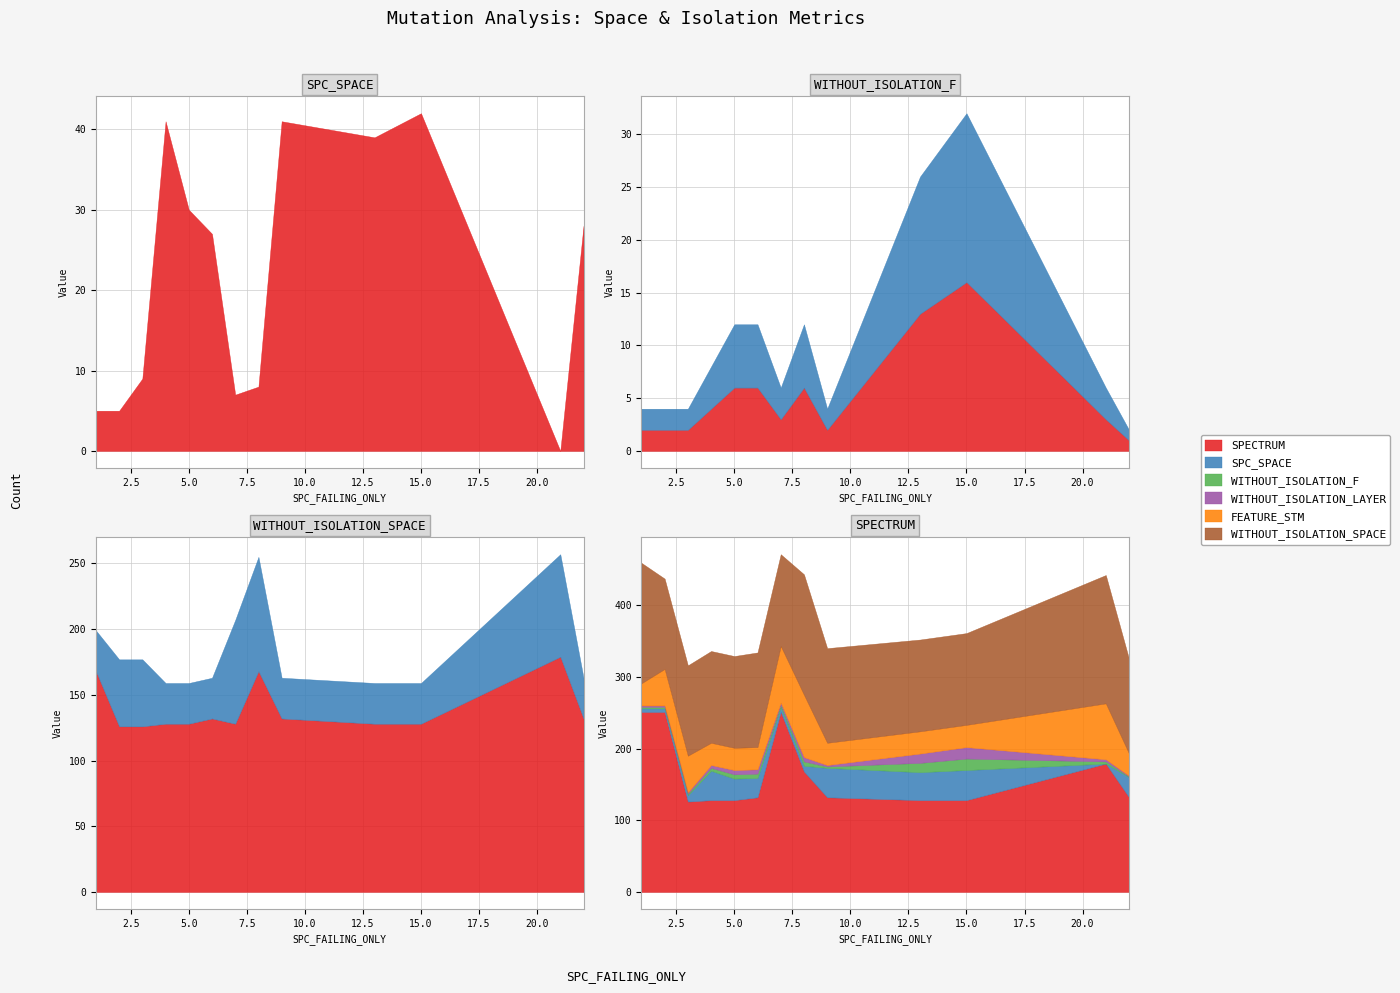

Which series changed the most between 1 and 7?

FEATURE_STM